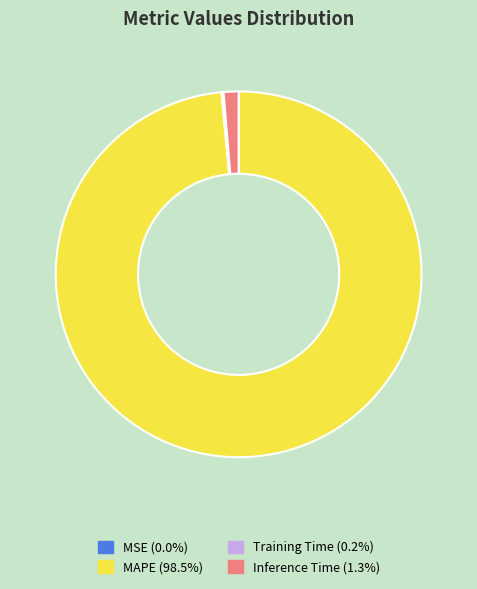

Which category accounts for the majority?

MAPE